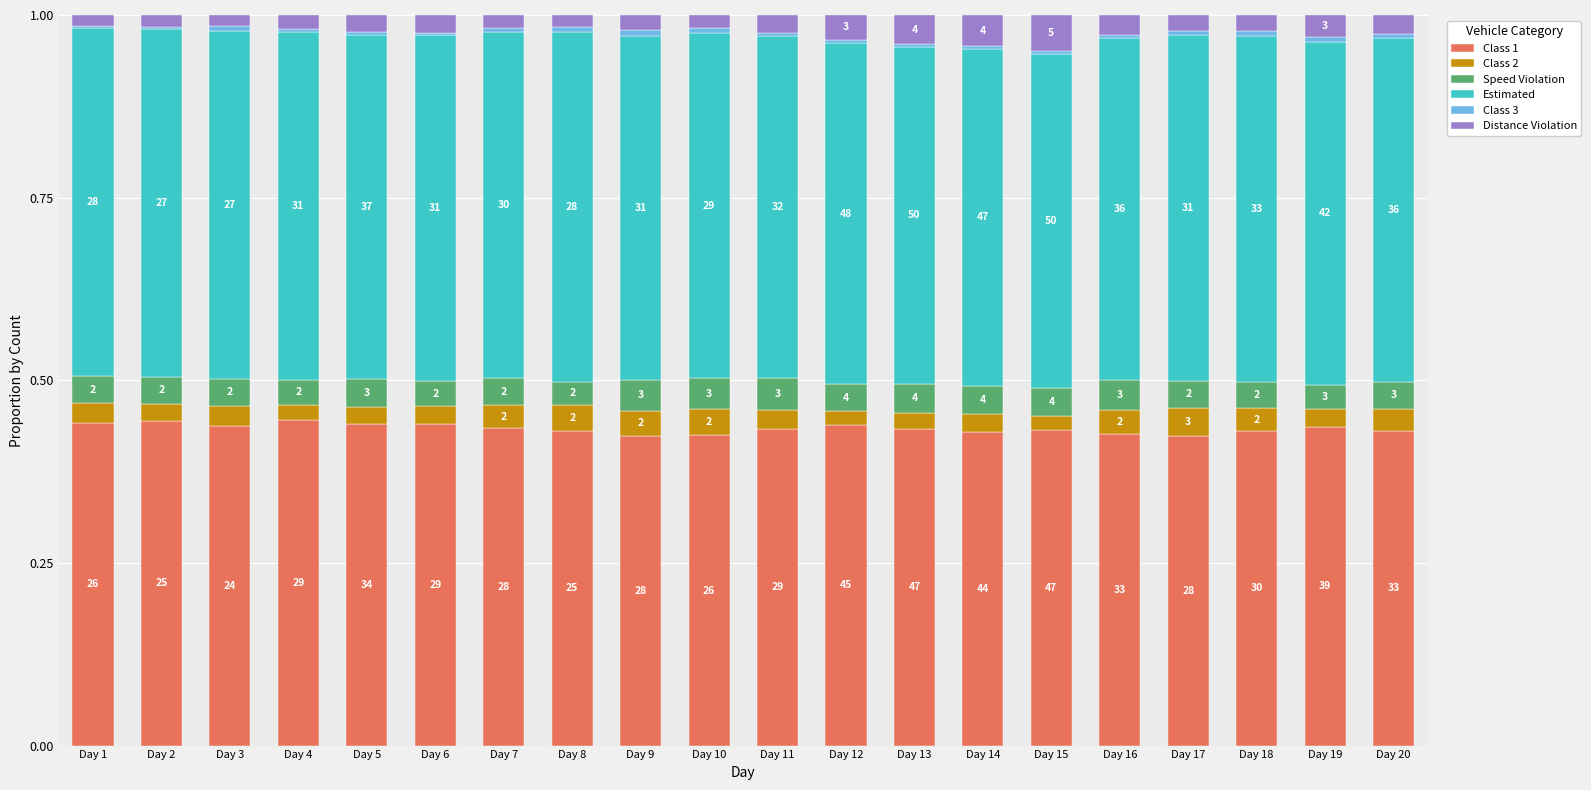

List the labels in order of Distance Violation value, largest first.

Day 15, Day 14, Day 13, Day 12, Day 19, Day 16, Day 20, Day 6, Day 11, Day 5, Day 17, Day 18, Day 9, Day 4, Day 7, Day 10, Day 8, Day 2, Day 3, Day 1